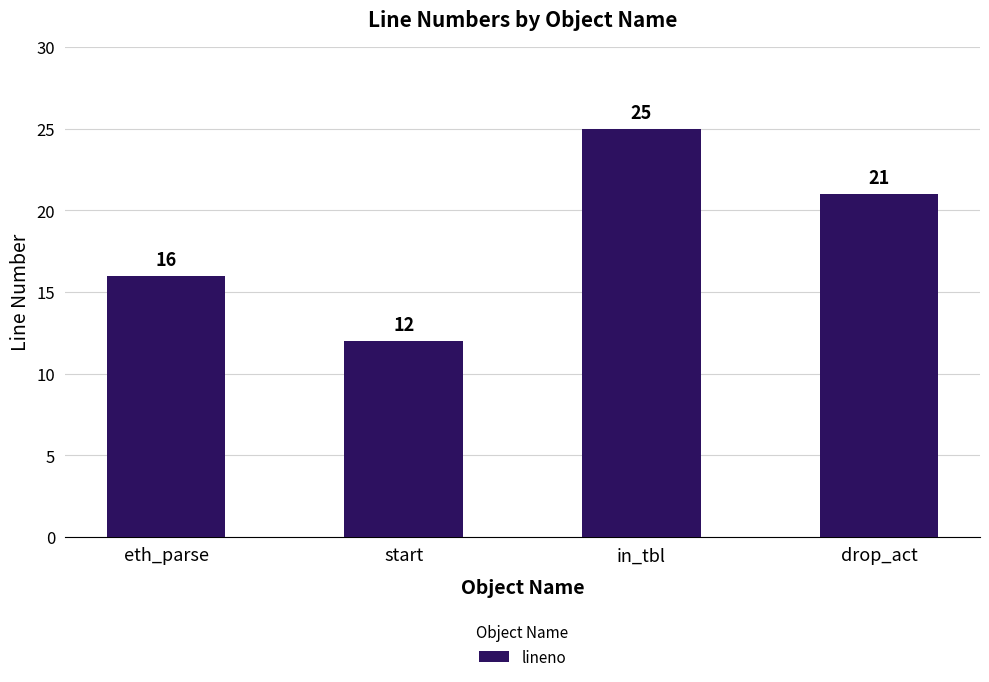

What is the difference between the second highest and minimum values?

9